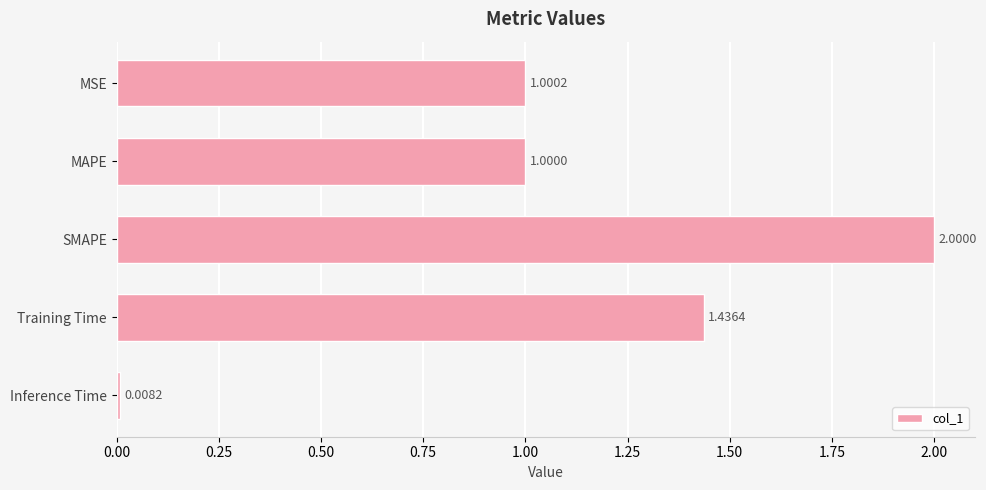

What is the change in value from Training Time to Inference Time?

-1.4